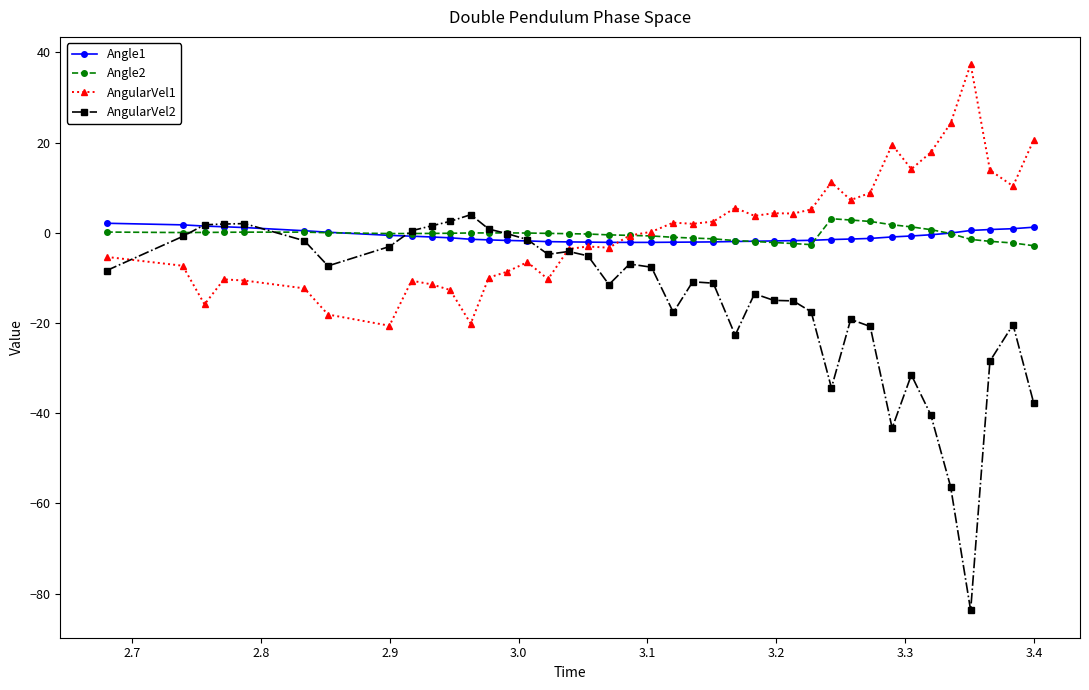

Which series has the largest range (max minus min)?

AngularVel2